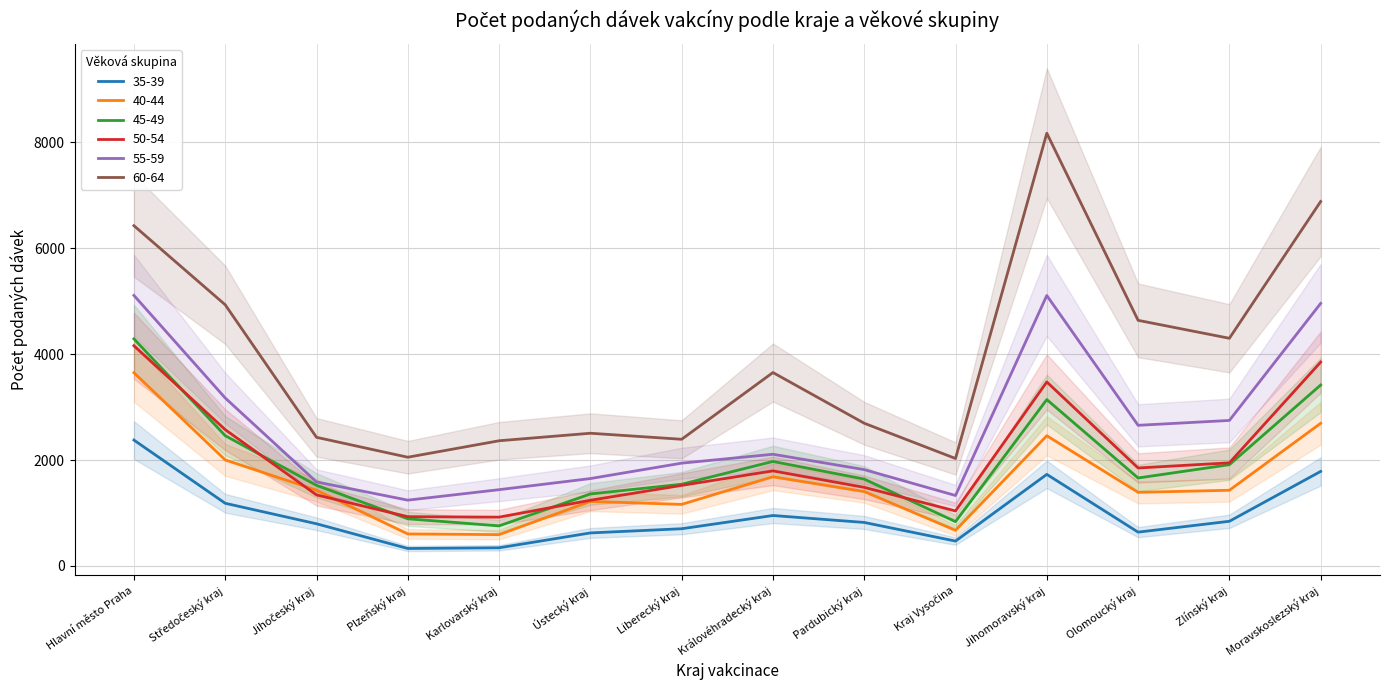

True or false: 60-64 has more than 1 points higher than both neighbors.

True